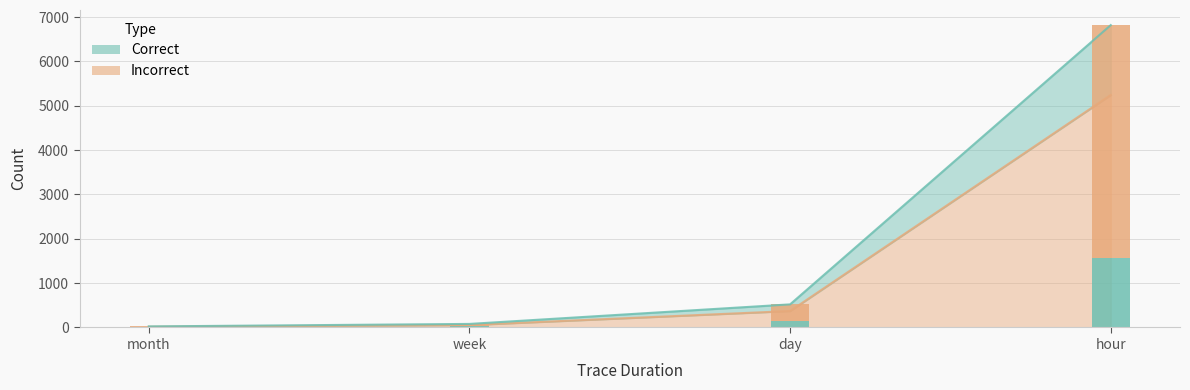

What is the difference between the Correct values at hour and week?

1551